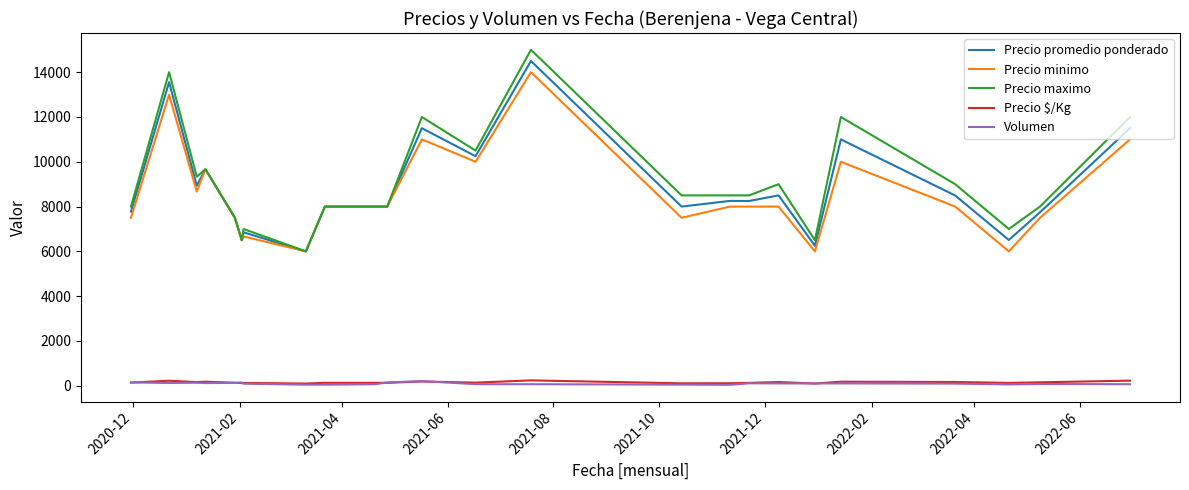

What is the greatest value displayed?

15000.0